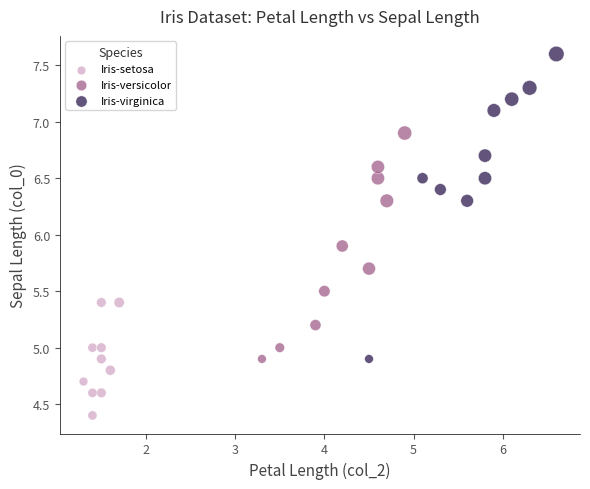

What are all the series names shown in the legend?

Iris-setosa, Iris-versicolor, Iris-virginica